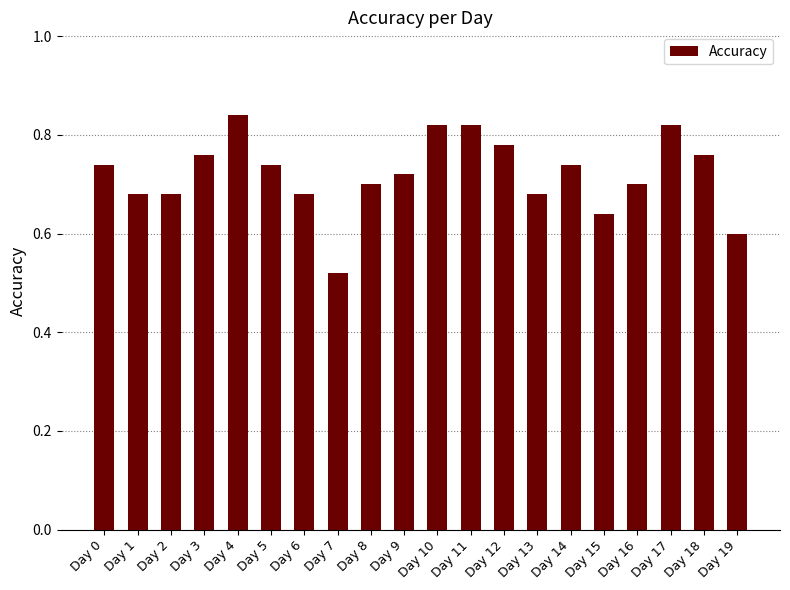

What is the difference between the maximum and minimum values?

0.3